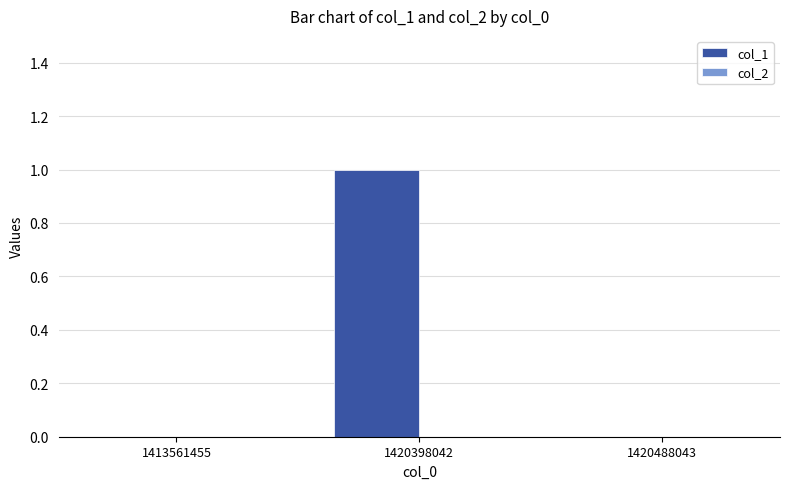

Reading right to left, transcribe all the data shown in this chart.

1420488043=0	1420398042=1	1413561455=0